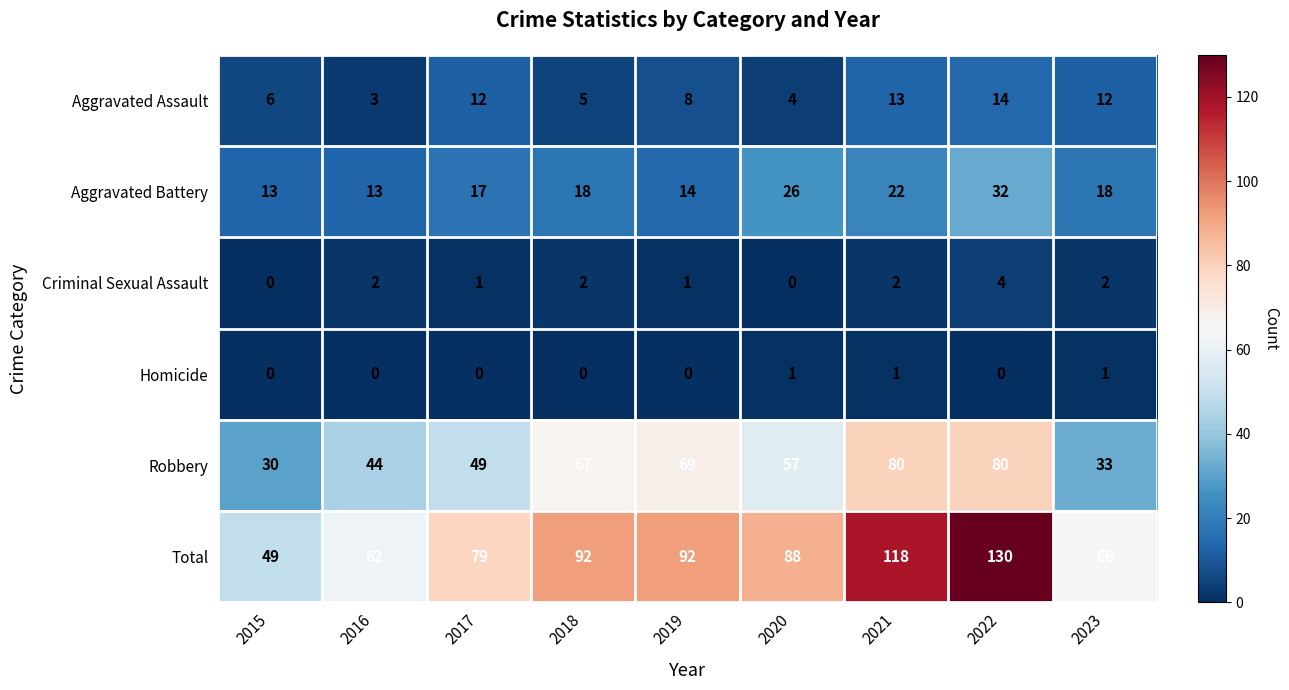

What is the sum of all Homicide values?

3